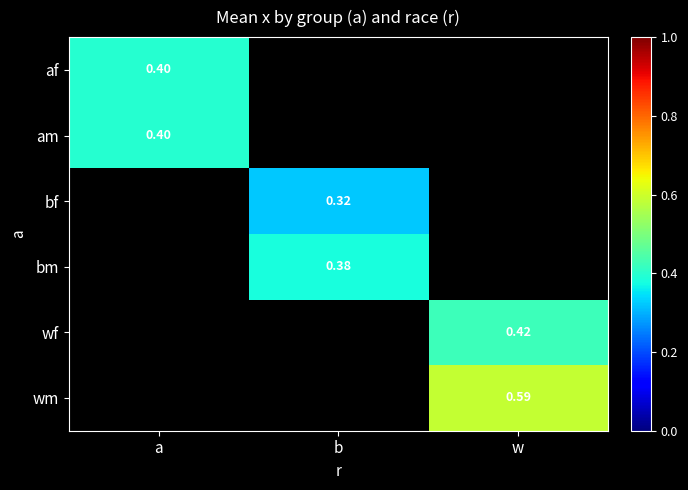

List the labels in order of wf value, smallest first.

a, b, w